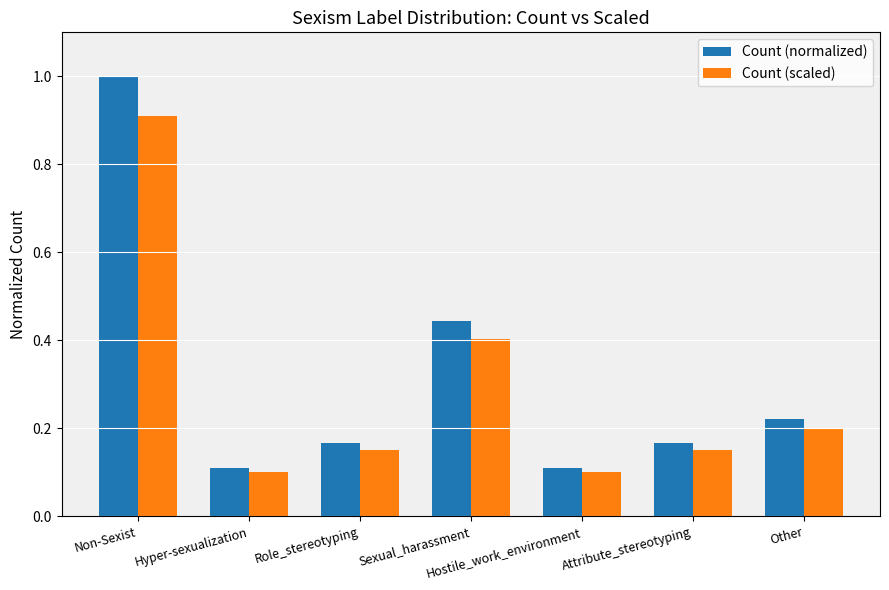

List the series in order of their peak value, lowest first.

Count (scaled), Count (normalized)